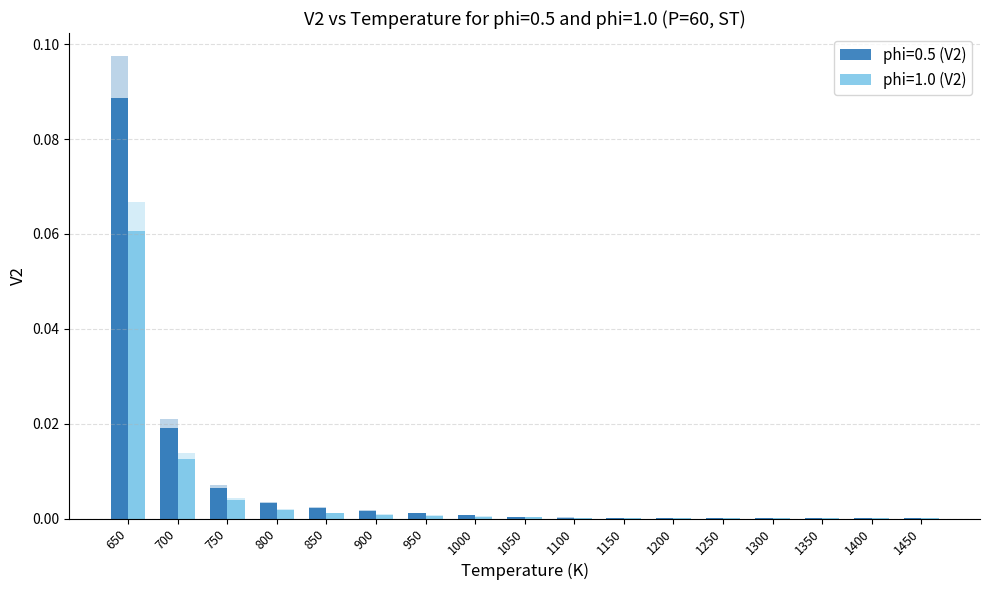

How many distinct data groups are displayed?

2